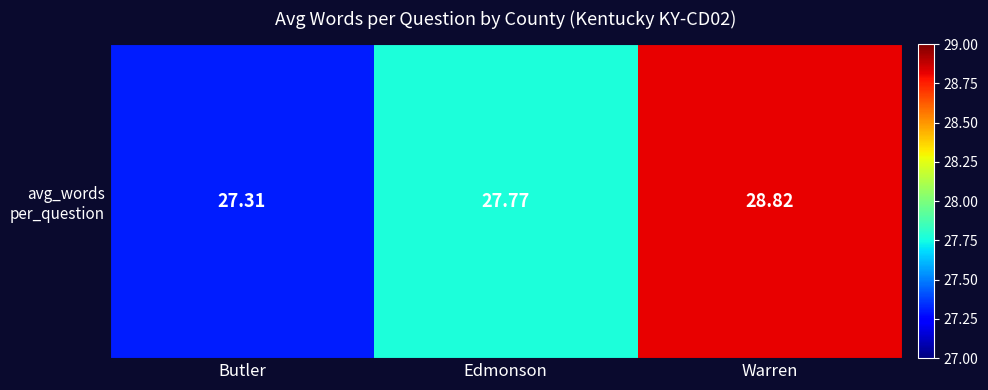

What is the difference between the maximum and minimum values?

1.5